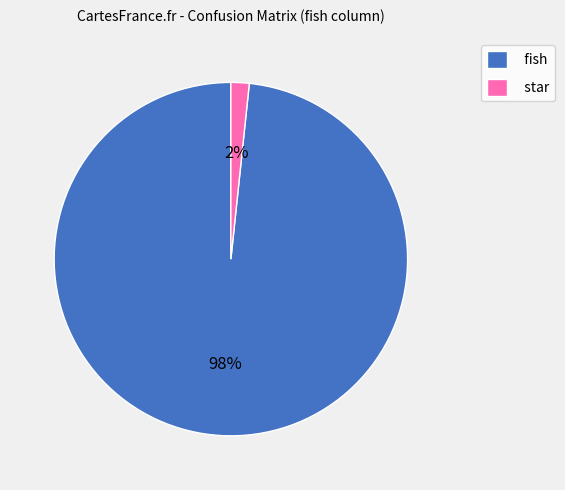

Rank the categories by value from lowest to highest.

star, fish